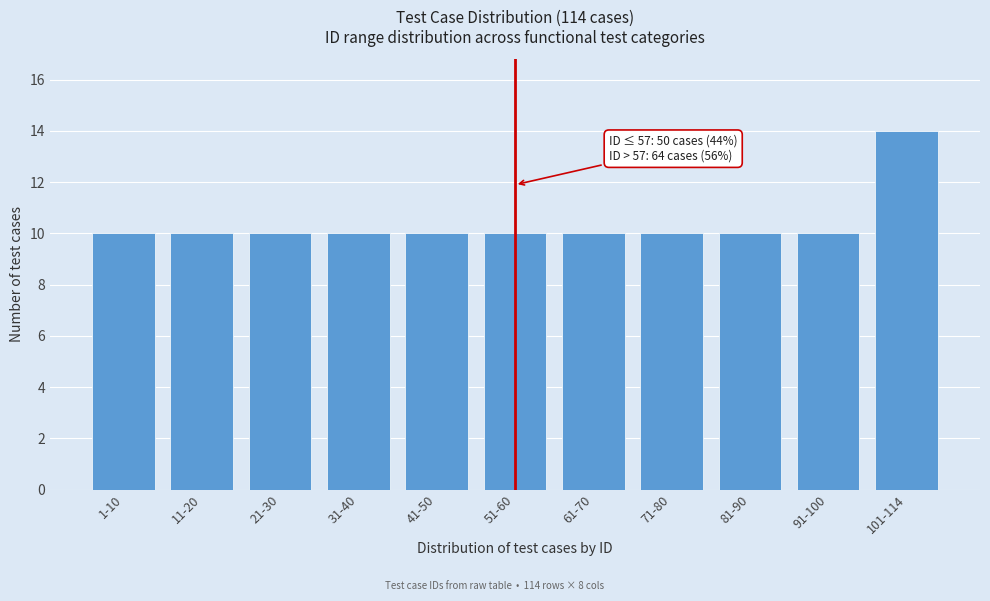

Reading left to right, list all the values displayed in this chart.

1-10=10	11-20=10	21-30=10	31-40=10	41-50=10	51-60=10	61-70=10	71-80=10	81-90=10	91-100=10	101-114=14